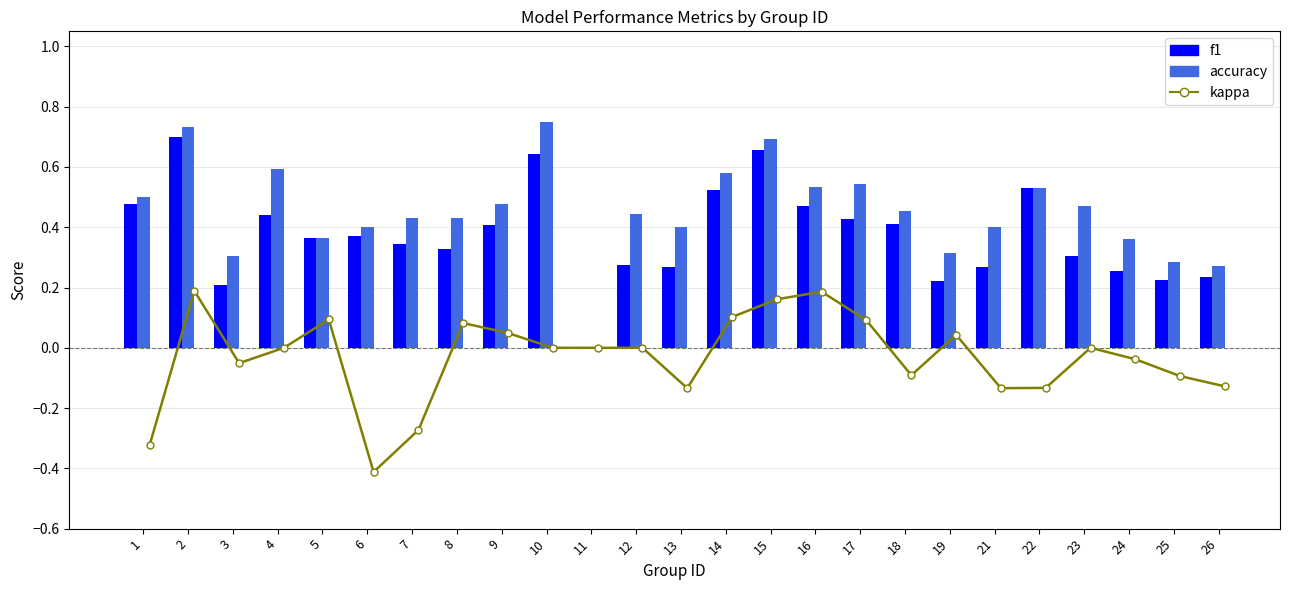

The f1 series shows 0.3 at 23. True or false?

True